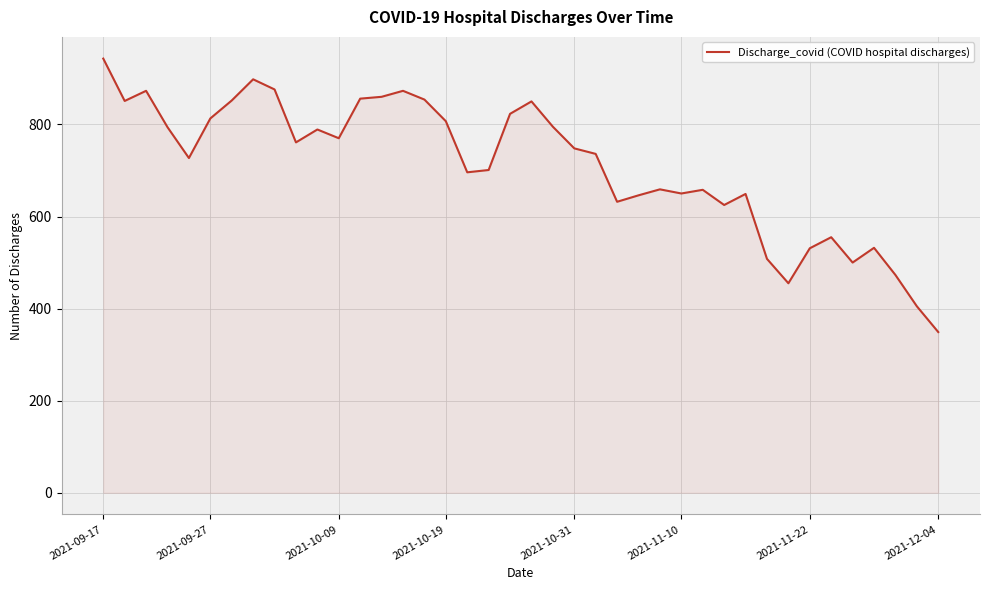

What is the minimum value shown in the chart?

349